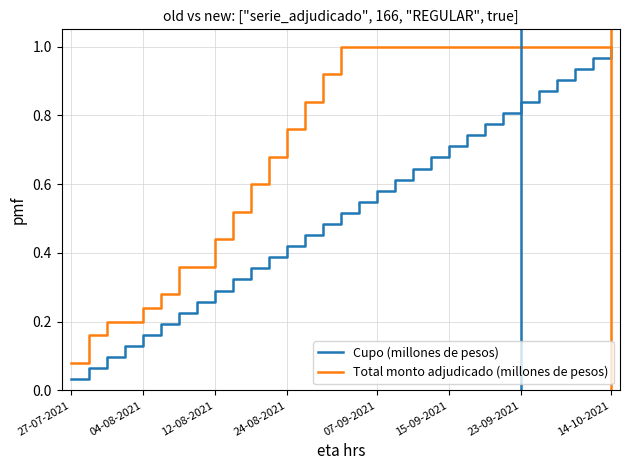

List the series in order of their overall mean, highest first.

Total monto adjudicado (millones de pesos), Cupo (millones de pesos)